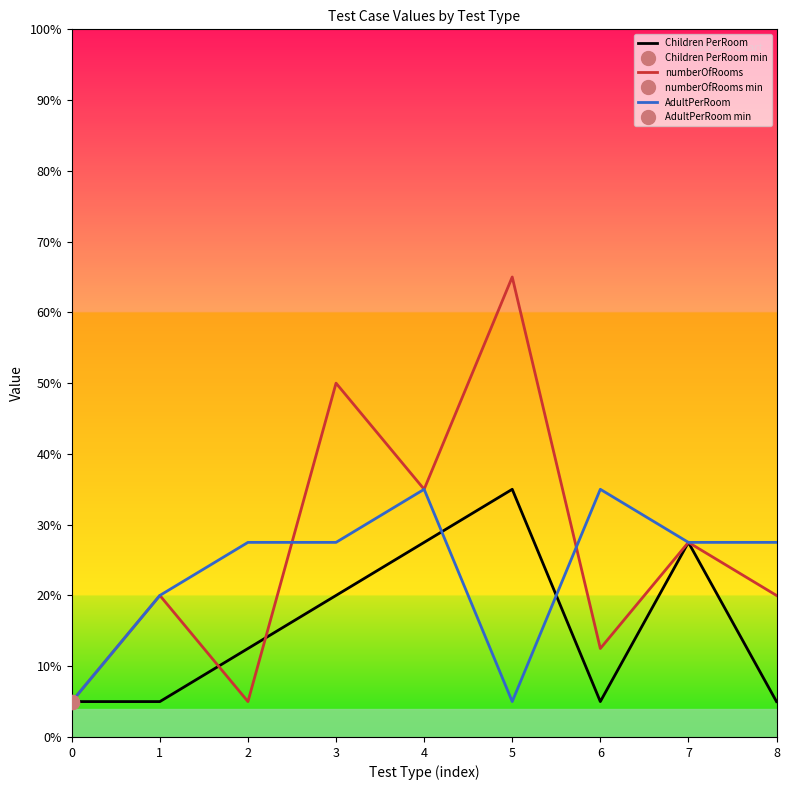

True or false: numberOfRooms has more than 0 points higher than both neighbors.

True